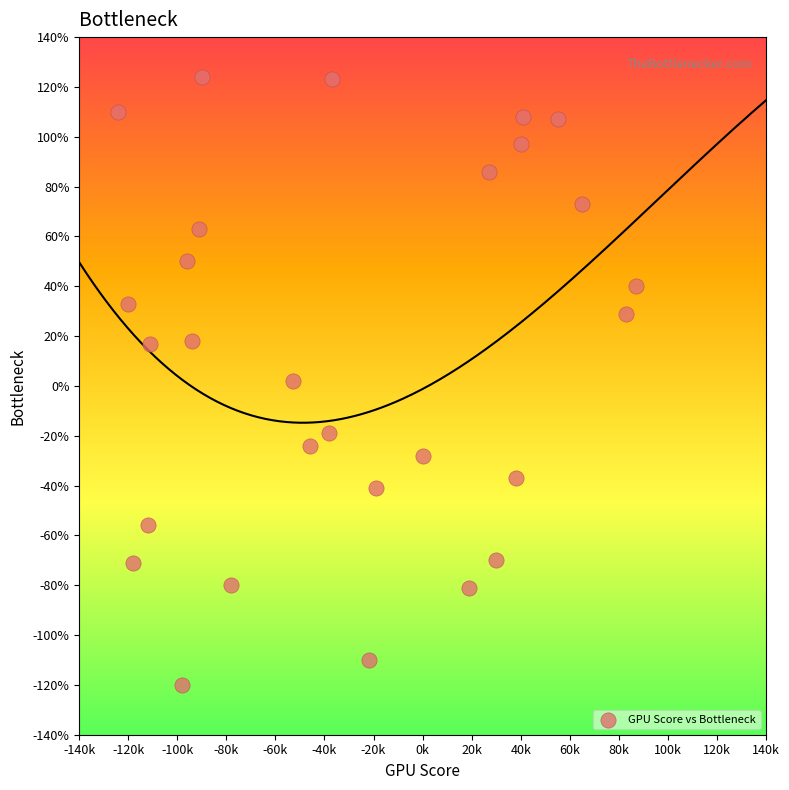

What is the range of Y values (max minus min)?

244